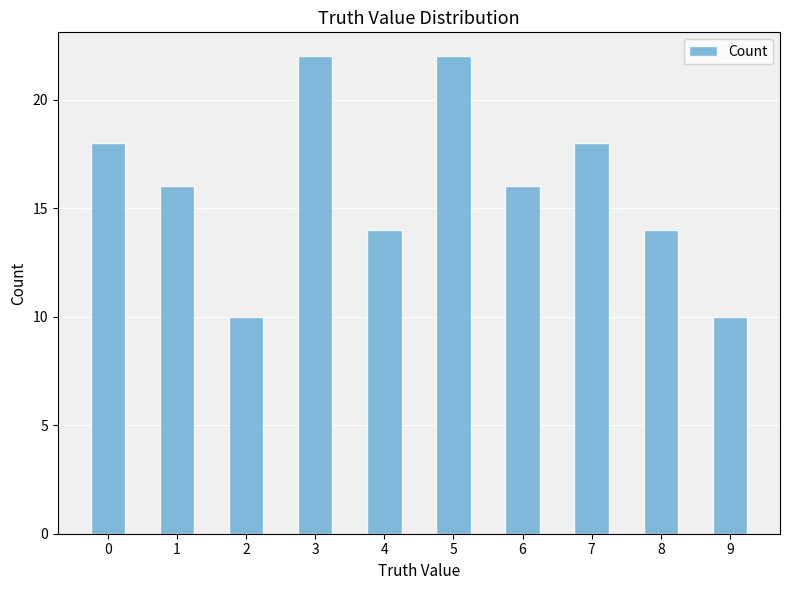

How many series are shown in this chart?

1